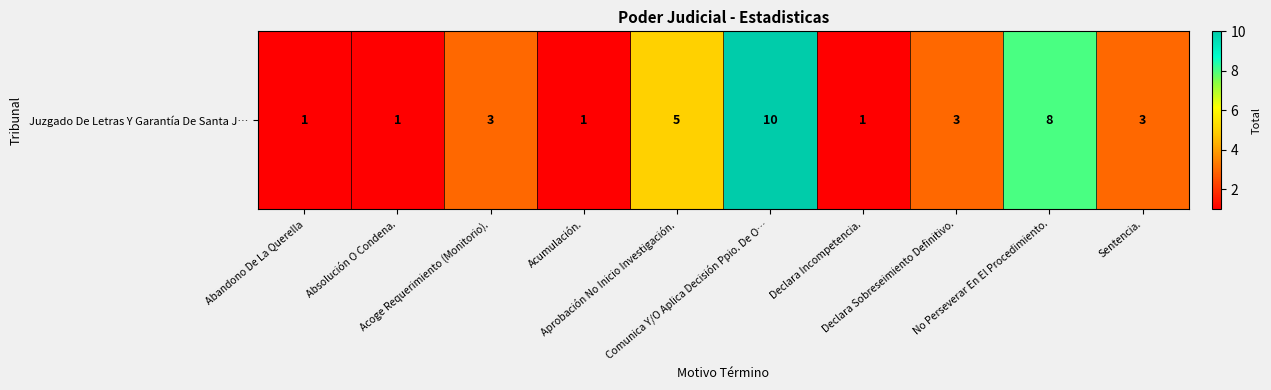

Reading left to right, what are all the values shown in this chart?

1	1	3	1	5	10	1	3	8	3